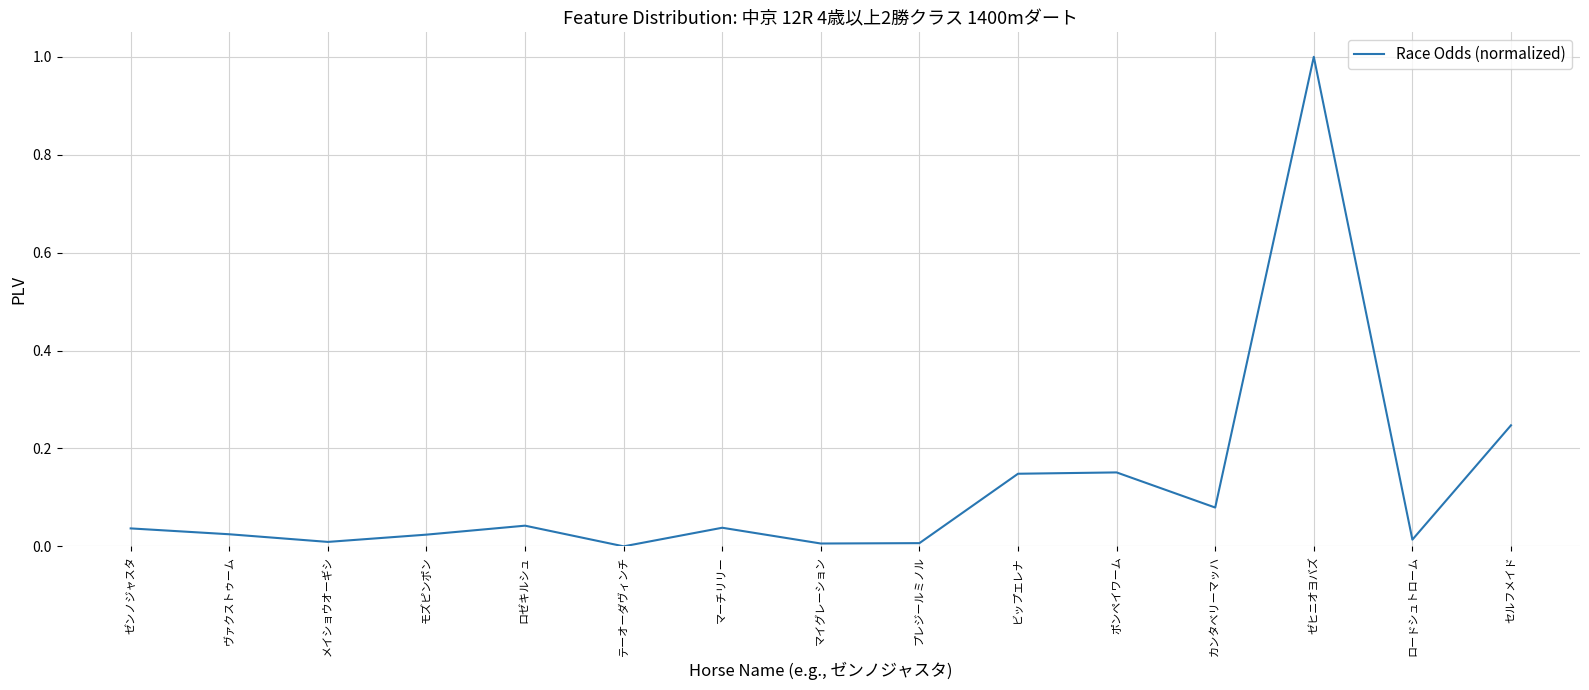

True or false: the data shows 0.1 at セルフメイド.

False